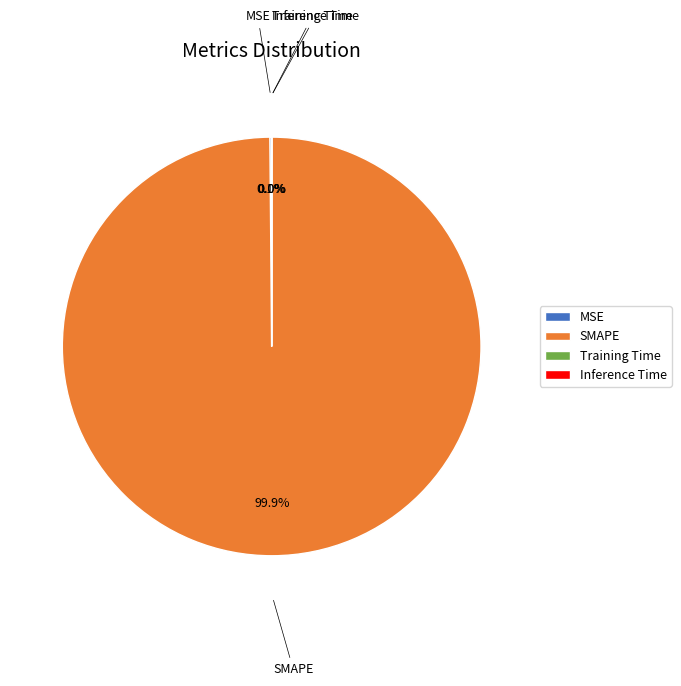

Which slice is the largest?

SMAPE